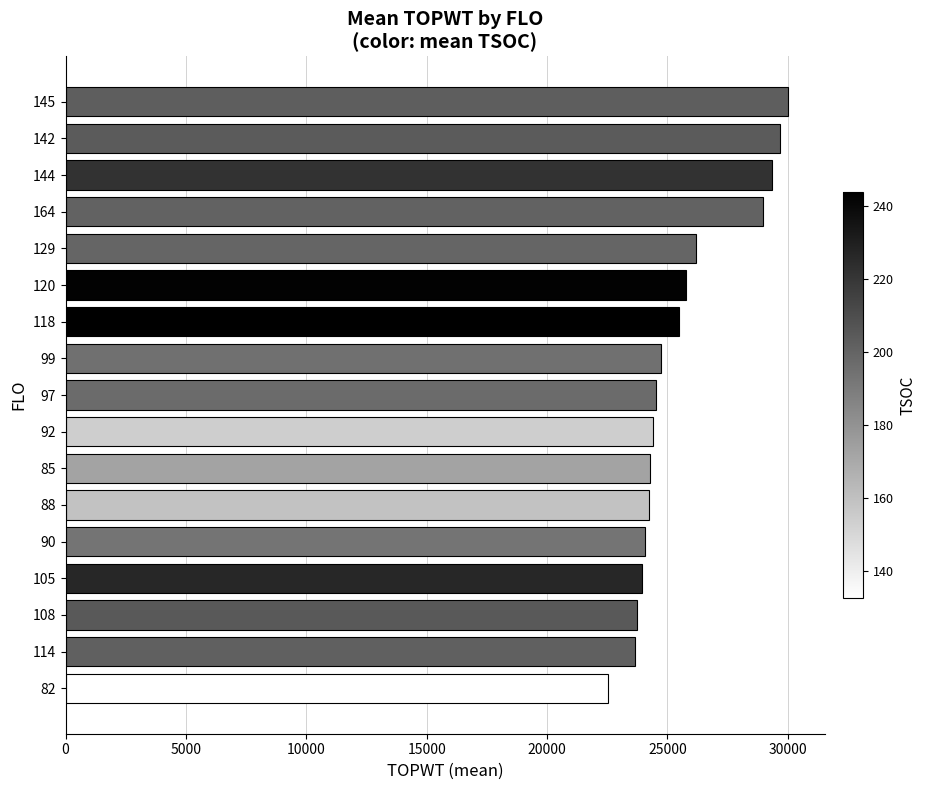

What is the maximum value shown in the chart?

30024.0